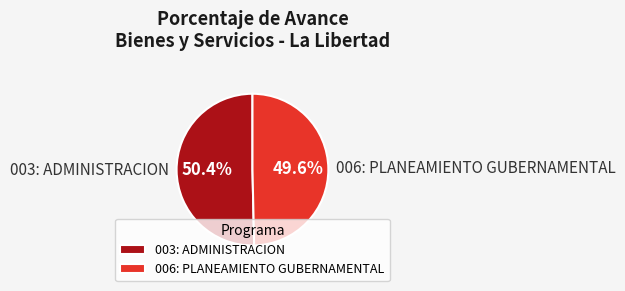

To the nearest percent, what portion does 006: PLANEAMIENTO GUBERNAMENTAL represent?

50%